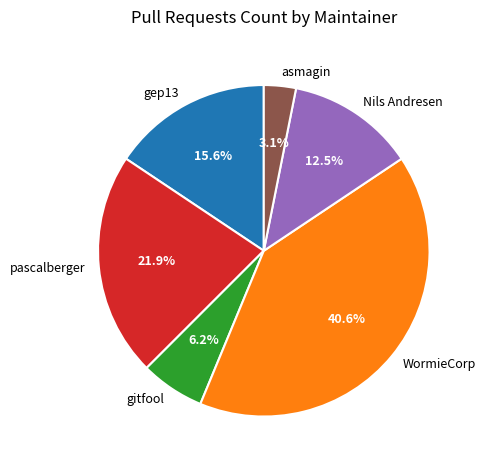

What percentage is the gitfool slice, to the nearest percent?

6%